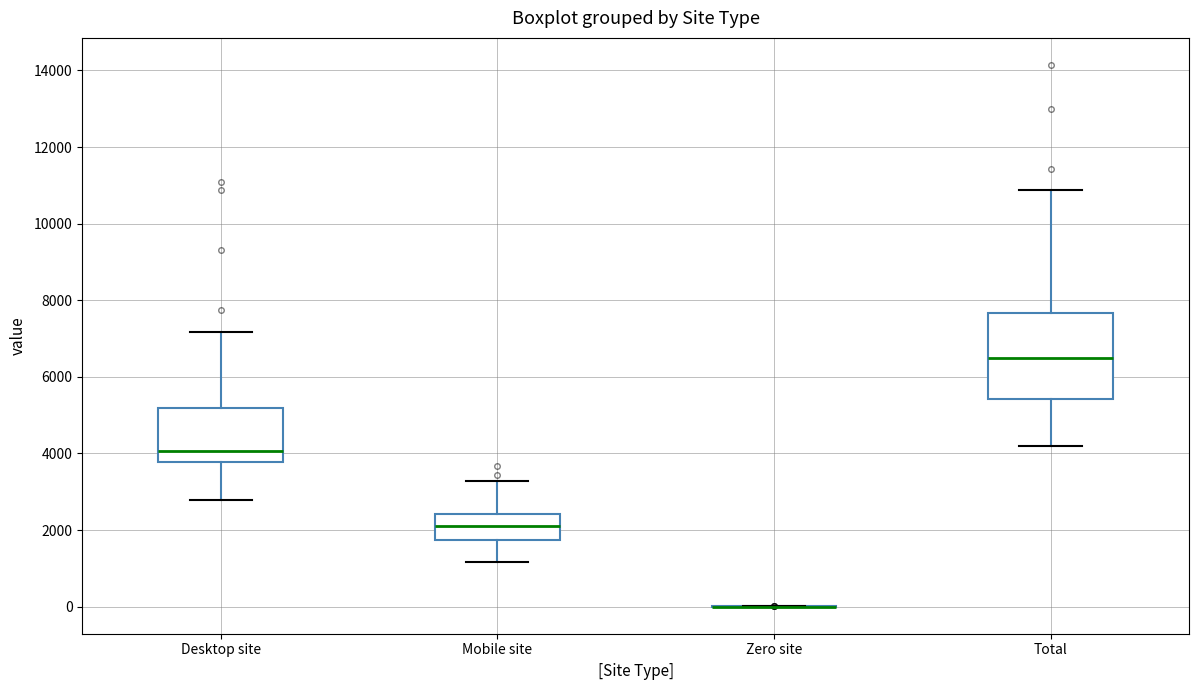

Reading left to right, read every box against the y-axis: the position of its median line, the range the box covers, and the ends of its whiskers. The values are not printed on the chart, so give them approximately, as read against the axis.

Desktop site: median 4000, box 3800 to 5200, whiskers 2800 to 7200
Mobile site: median 2200, box 1800 to 2400, whiskers 1200 to 3200
Zero site: box collapsed to a line at 0, whiskers 0 to 0
Total: median 6400, box 5400 to 7600, whiskers 4200 to 10800